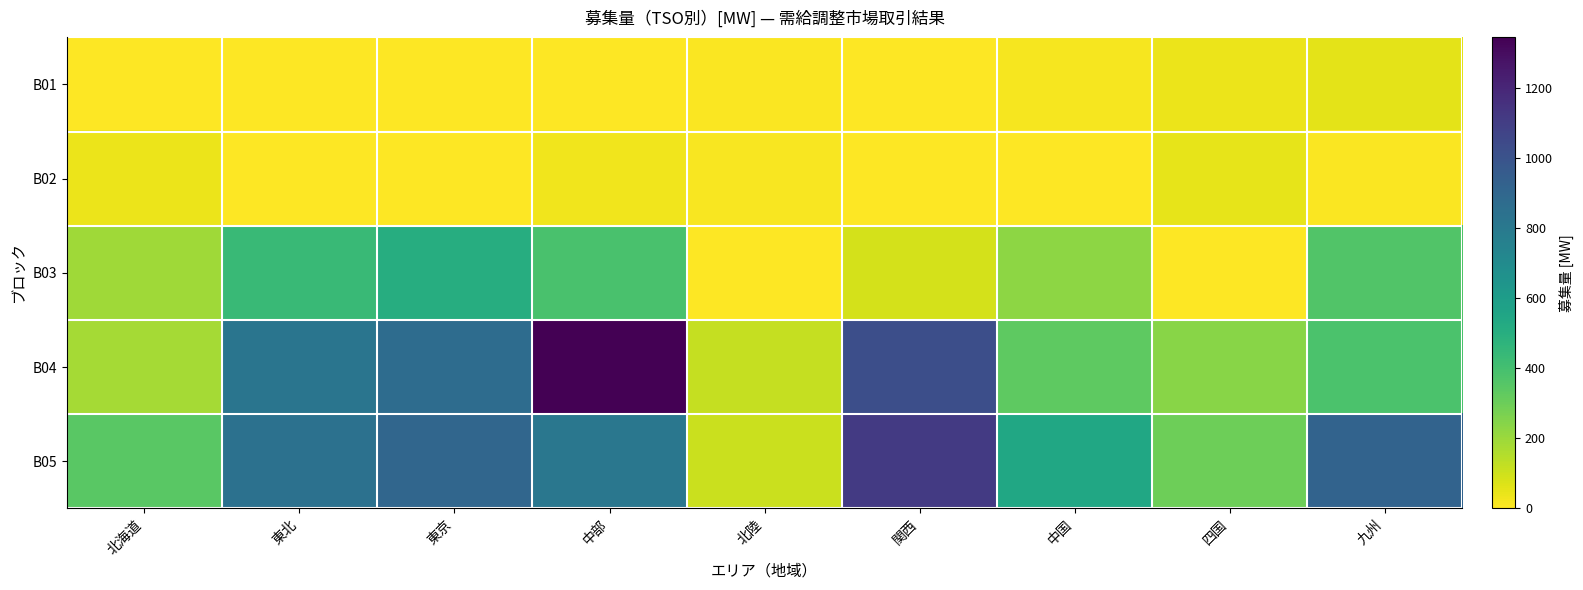

Reading right to left, what are all the values shown in this chart?

B01: 九州=54	四国=41	中国=17	関西=0	北陸=9	中部=0	東京=0	東北=0	北海道=1
B02: 九州=9	四国=50	中国=0	関西=0	北陸=13	中部=28	東京=0	東北=0	北海道=37
B03: 九州=365	四国=0	中国=226	関西=86	北陸=2	中部=385	東京=506	東北=431	北海道=192
B04: 九州=382	四国=239	中国=332	関西=1021	北陸=118	中部=1343	東京=870	東北=820	北海道=181
B05: 九州=915	四国=299	中国=541	関西=1113	北陸=108	中部=810	東京=898	東北=841	北海道=343